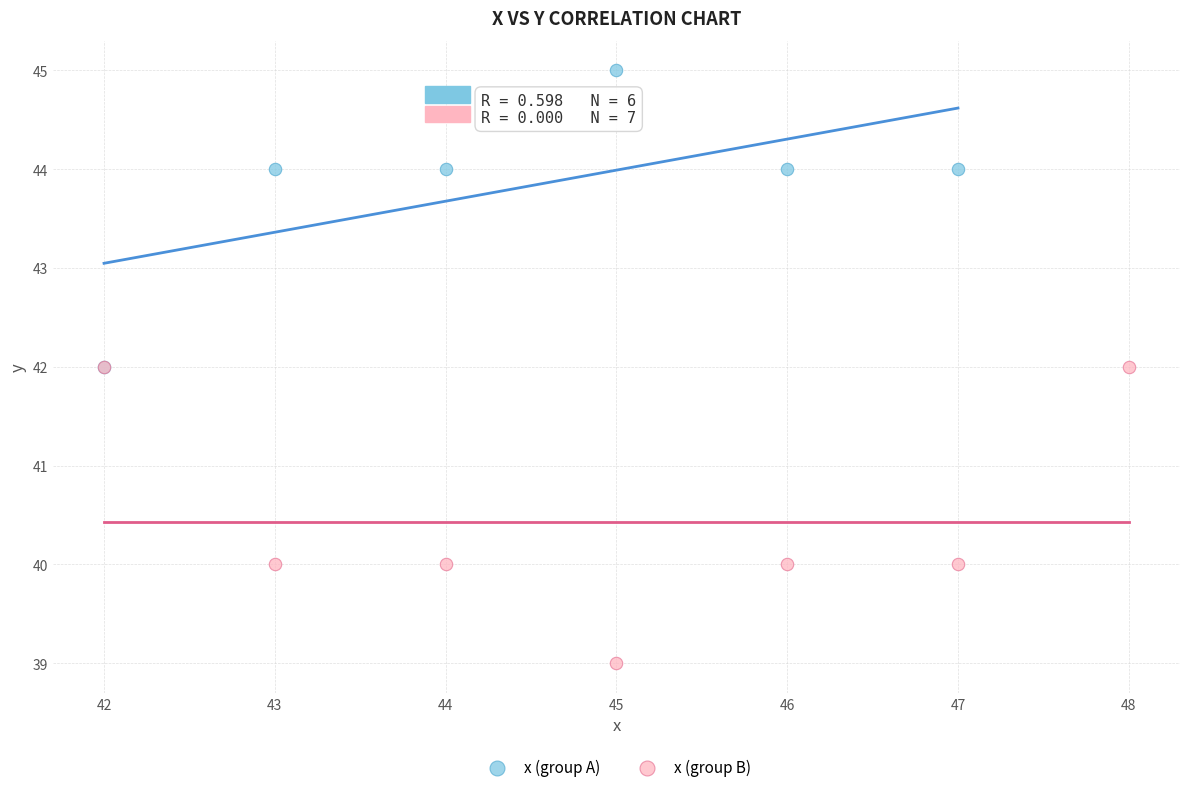

Which series reaches the maximum Y coordinate?

x (group A)